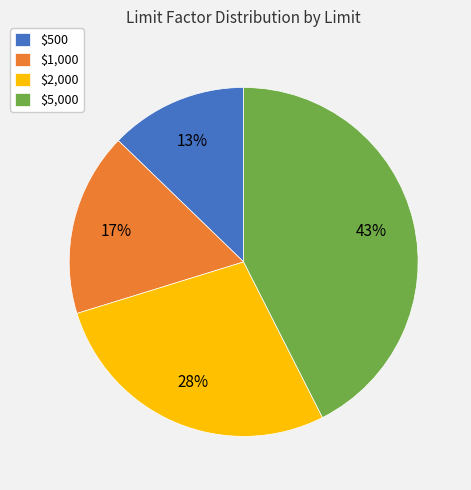

Which slice is the smallest?

$500